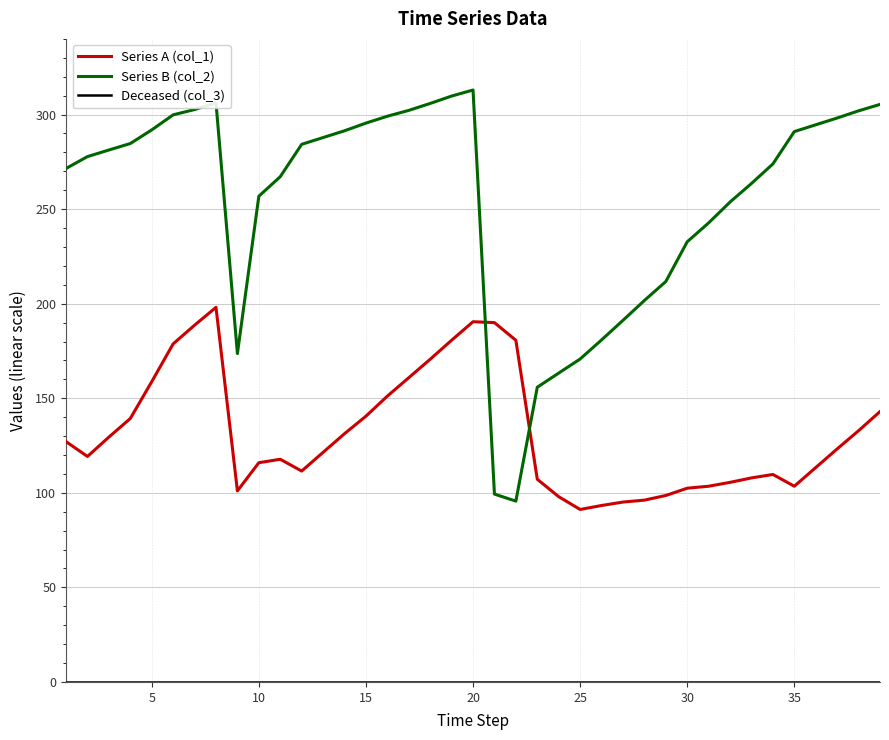

What is the minimum value for Series B (col_2)?

95.6